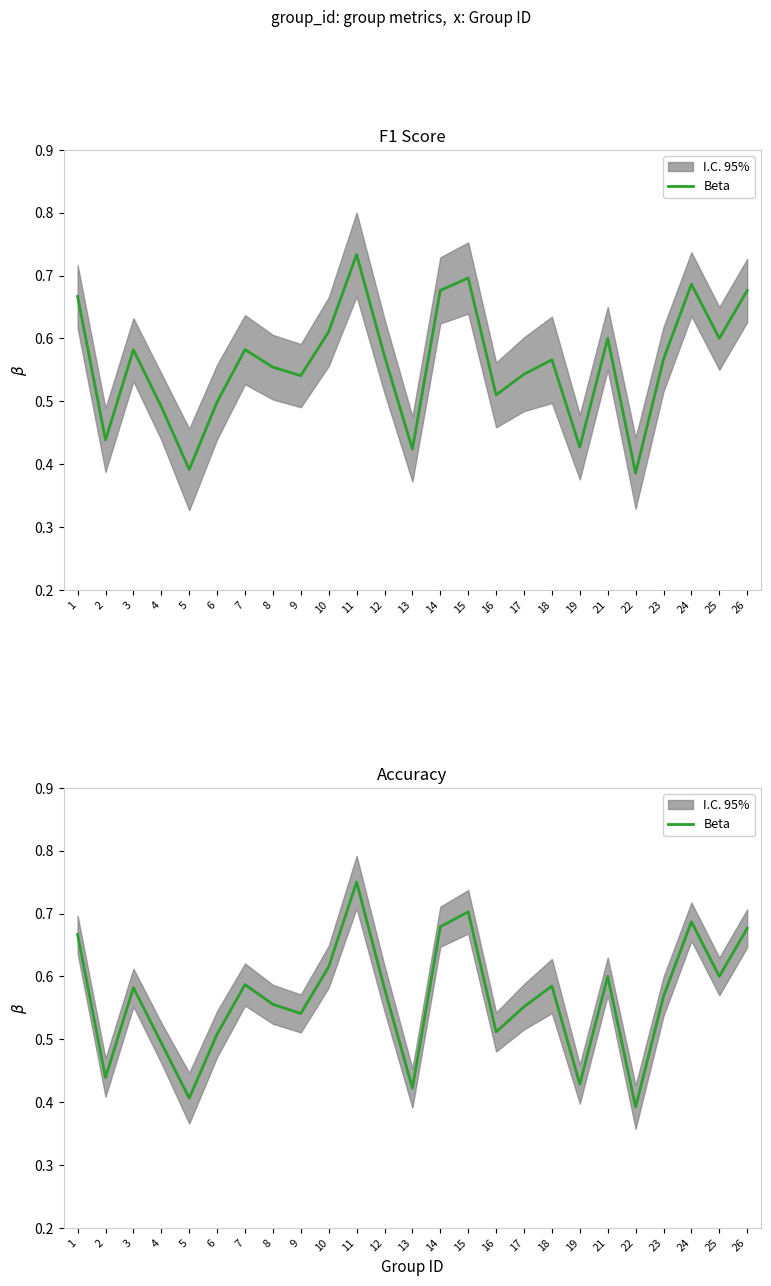

What is the difference between the second highest and minimum values?

0.3